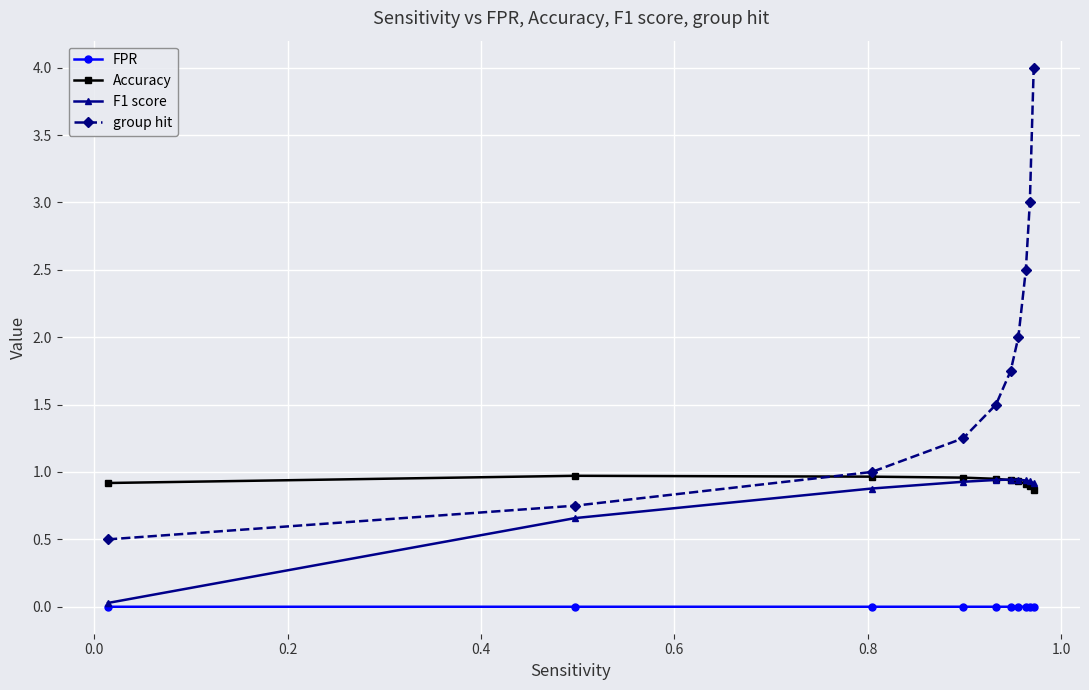

What is the maximum value for Accuracy?

1.0